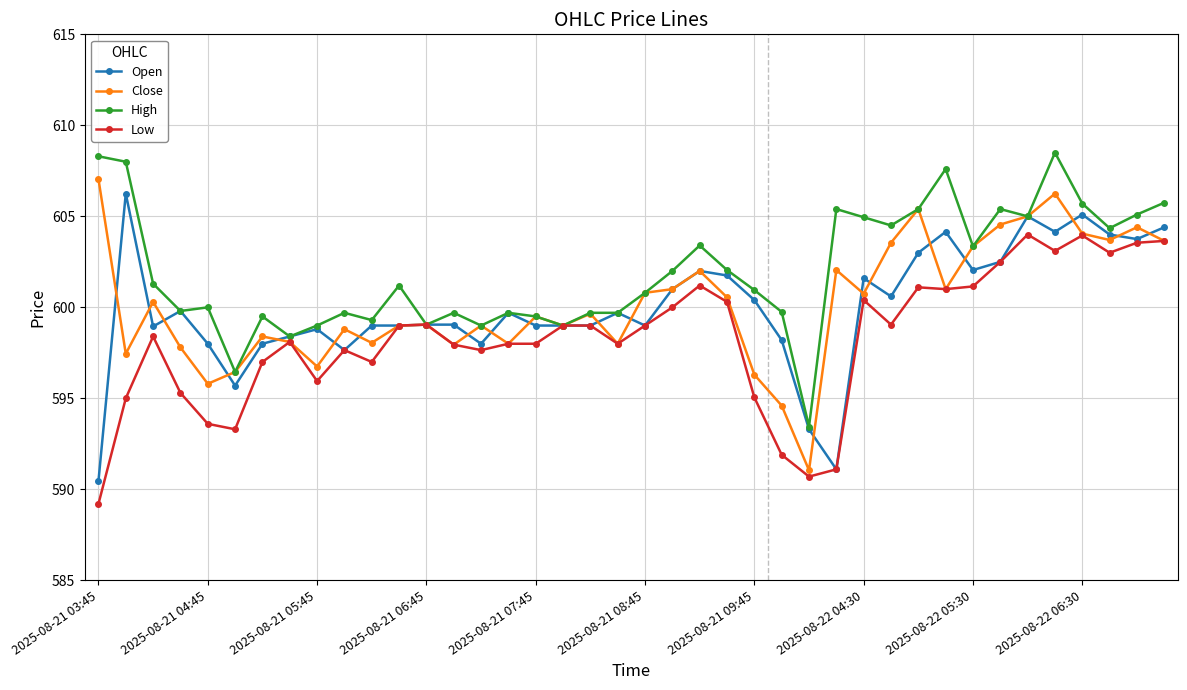

True or false: Low has more than 0 interior local peaks.

True